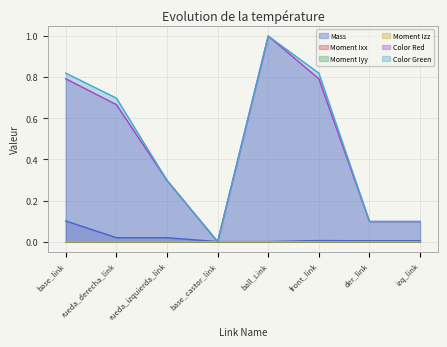

What are all the series names shown in the legend?

Mass, Moment Ixx, Moment Iyy, Moment Izz, Color Red, Color Green